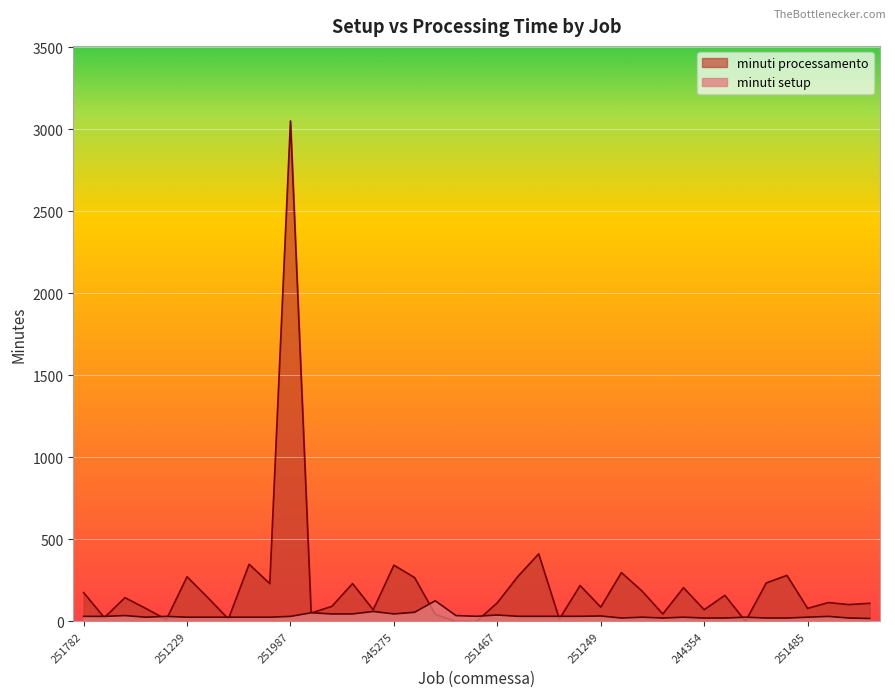

What position from the left is 251229?

6